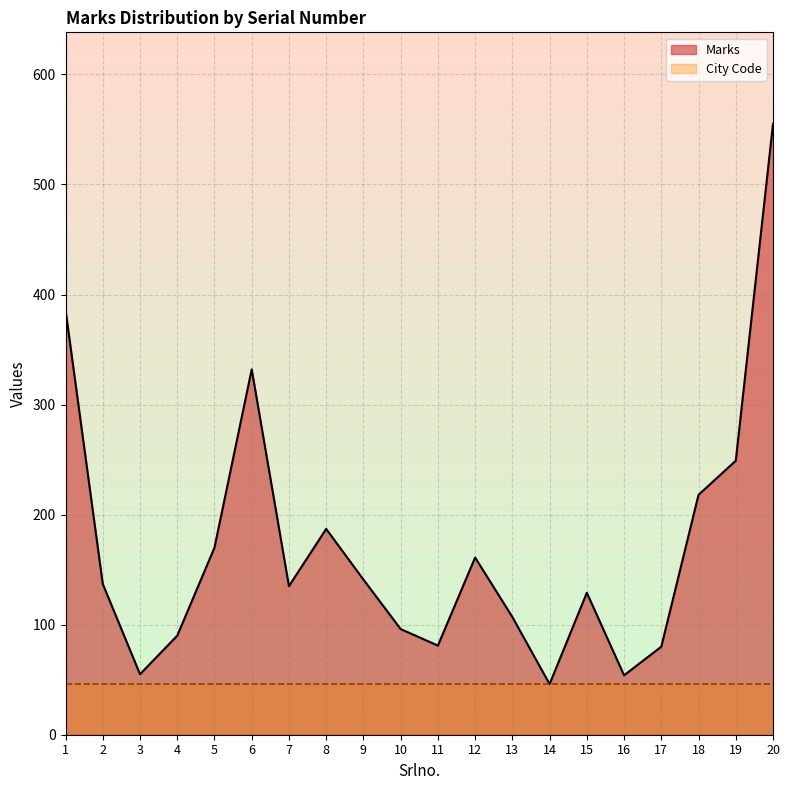

Rank the categories by value from lowest to highest.

14, 16, 3, 17, 11, 4, 10, 13, 15, 7, 2, 9, 12, 5, 8, 18, 19, 6, 1, 20